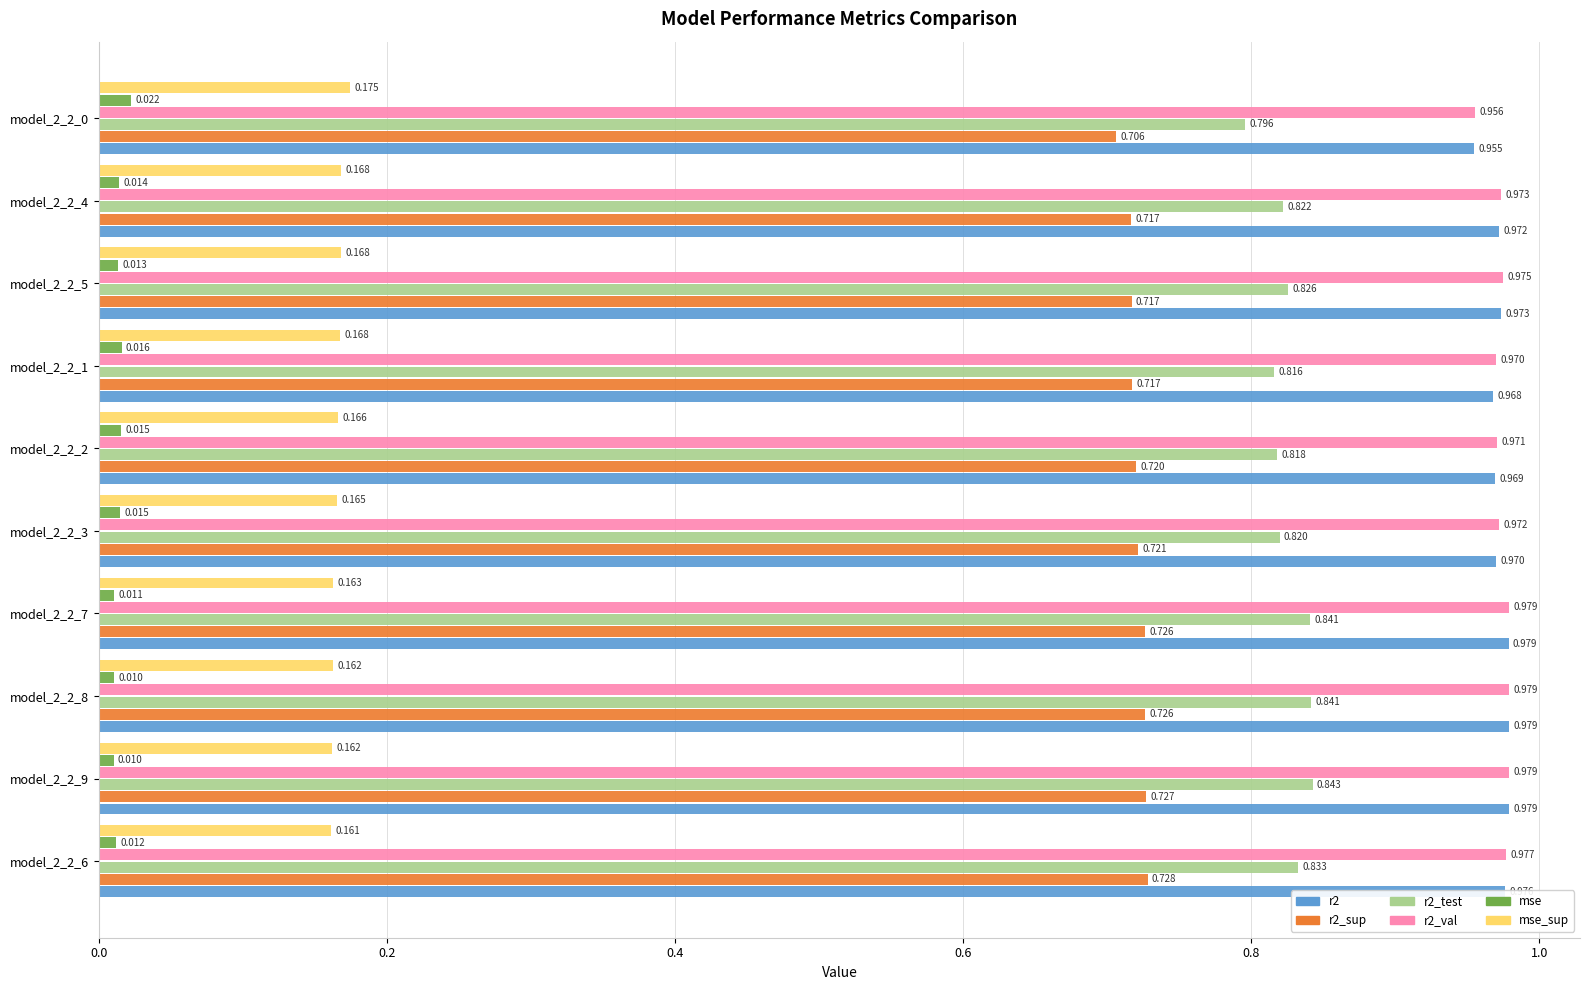

How many mse_sup values are between 0 and 1?

10